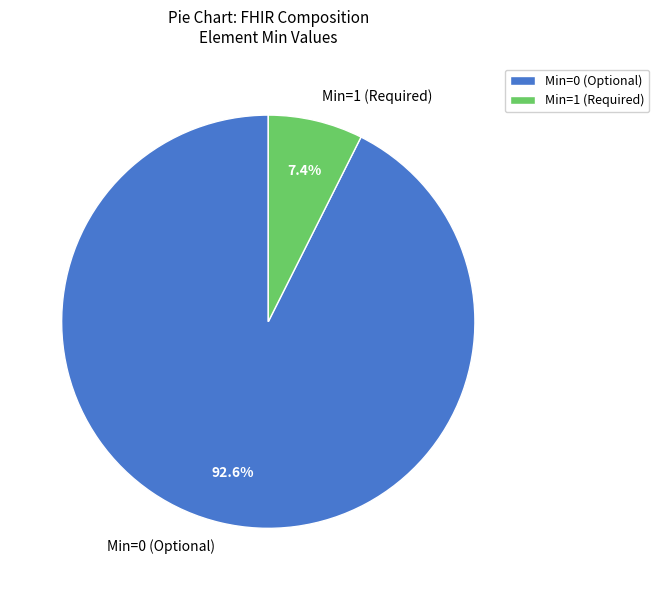

Is there any slice that represents more than half of the pie?

Yes